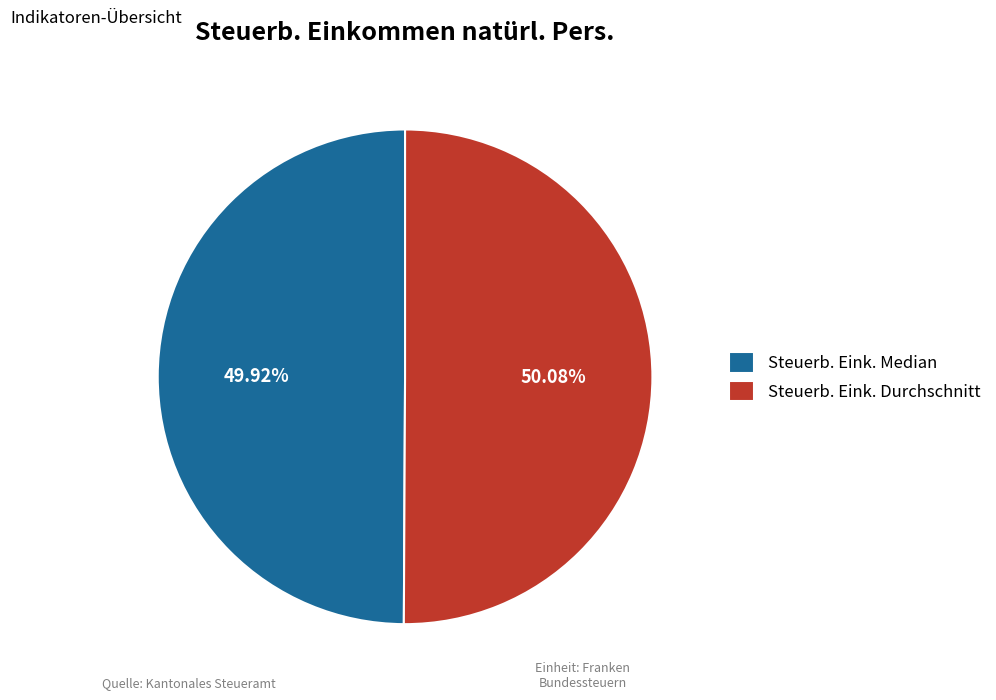

Approximately how many times larger is the value at Steuerb. Eink. Median compared to Steuerb. Eink. Durchschnitt?

1.0